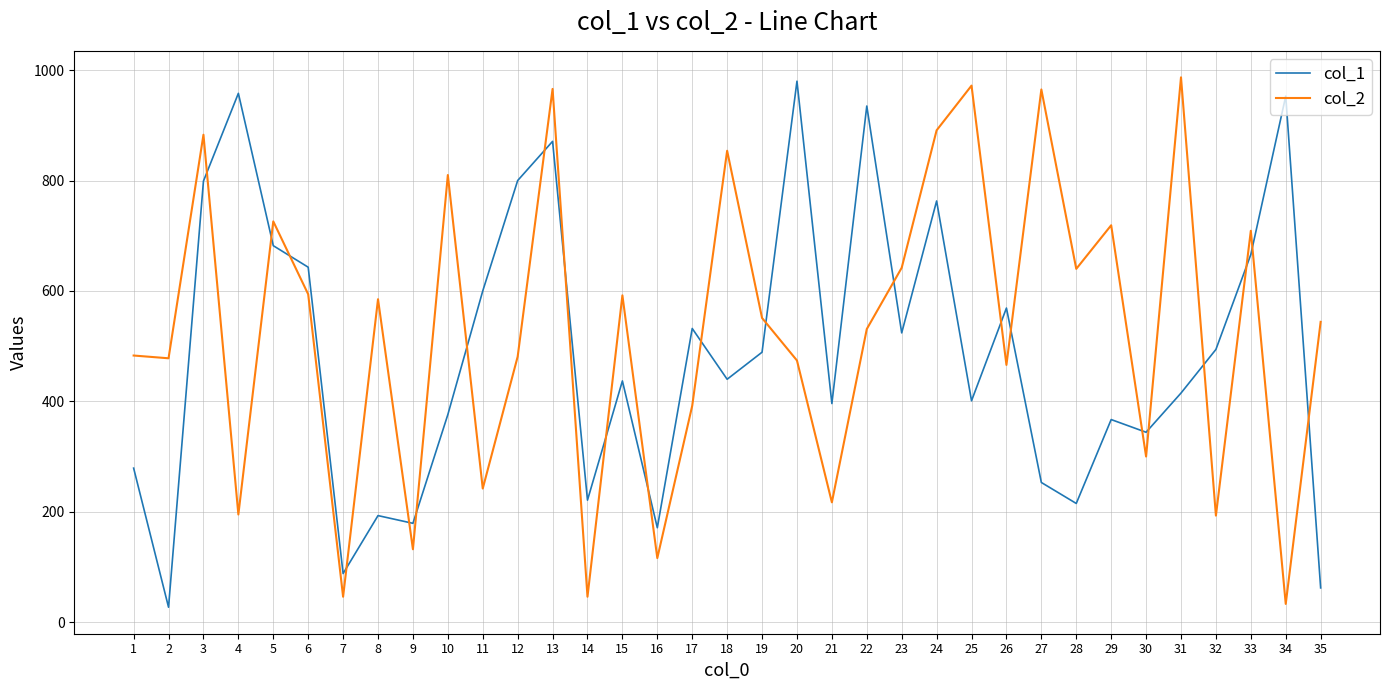

At which category is the sum across all series the highest?

13